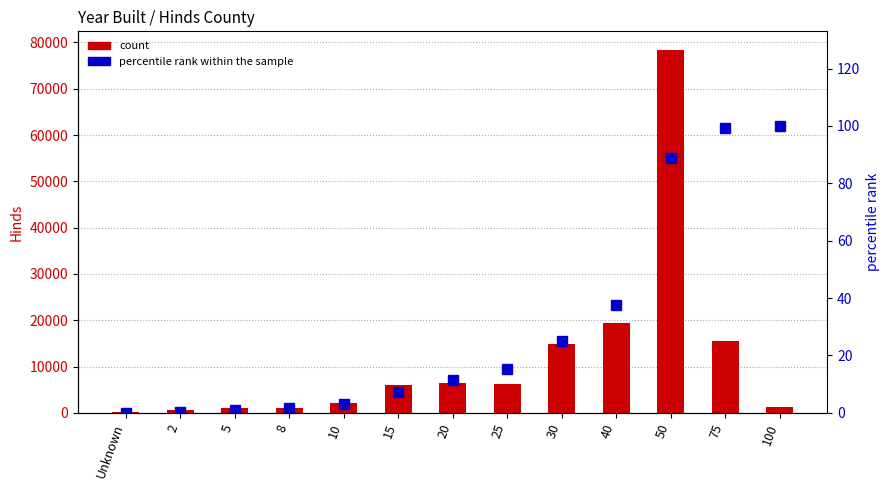

Read the Hinds value at 10.

2048.0